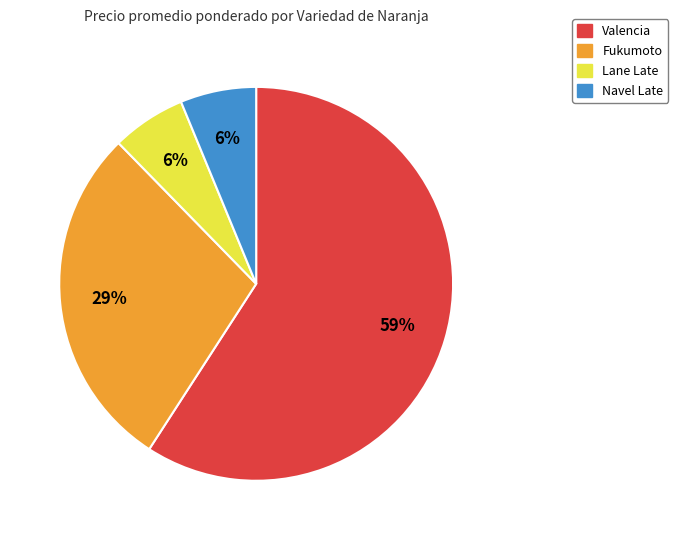

To the nearest percent, what is the difference between the Navel Late and Valencia slice percentages?

53%